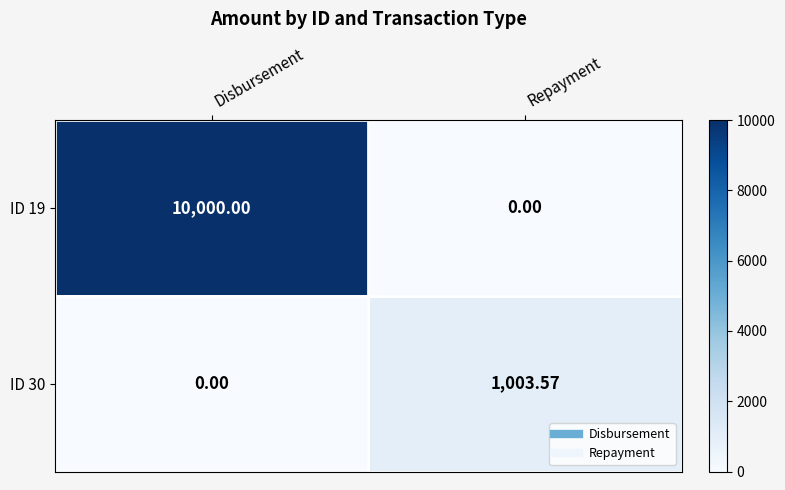

At which label does ID 19 reach its peak?

Disbursement